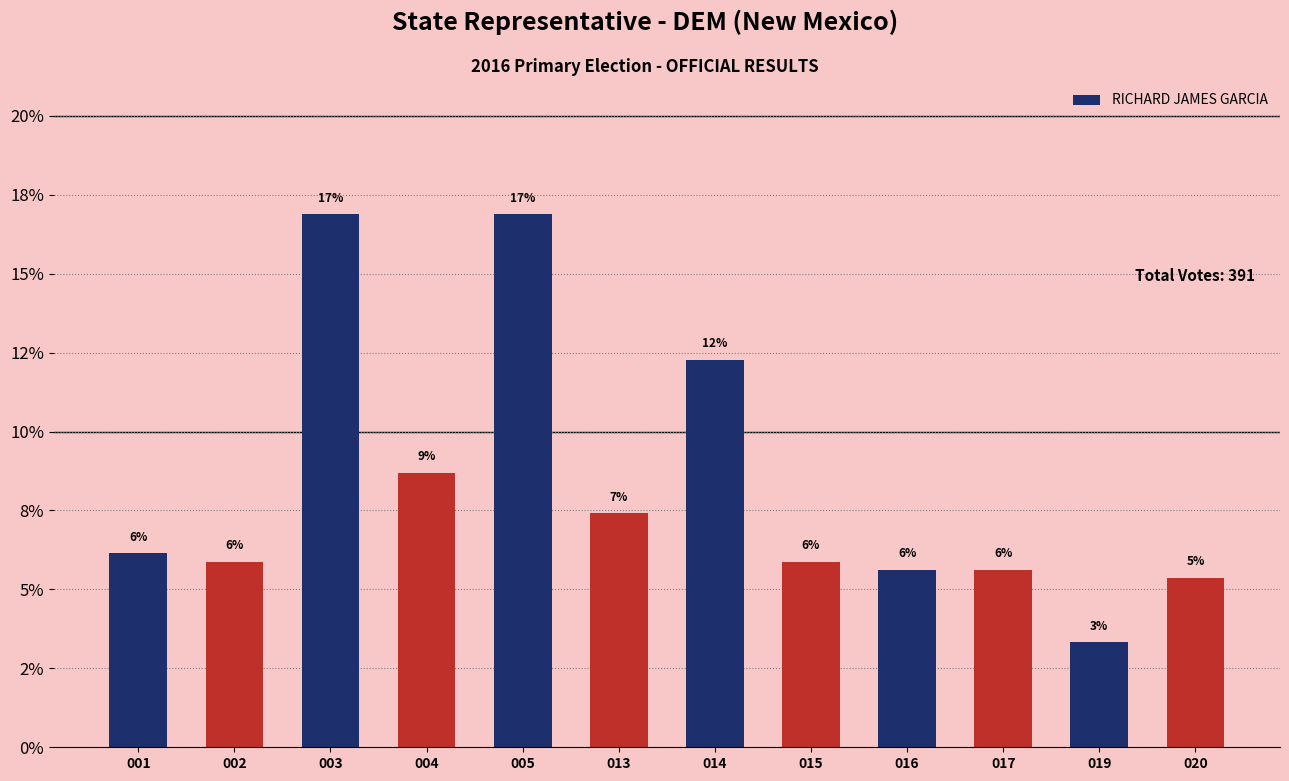

What is the value of the 5th bar from the left?

16.9